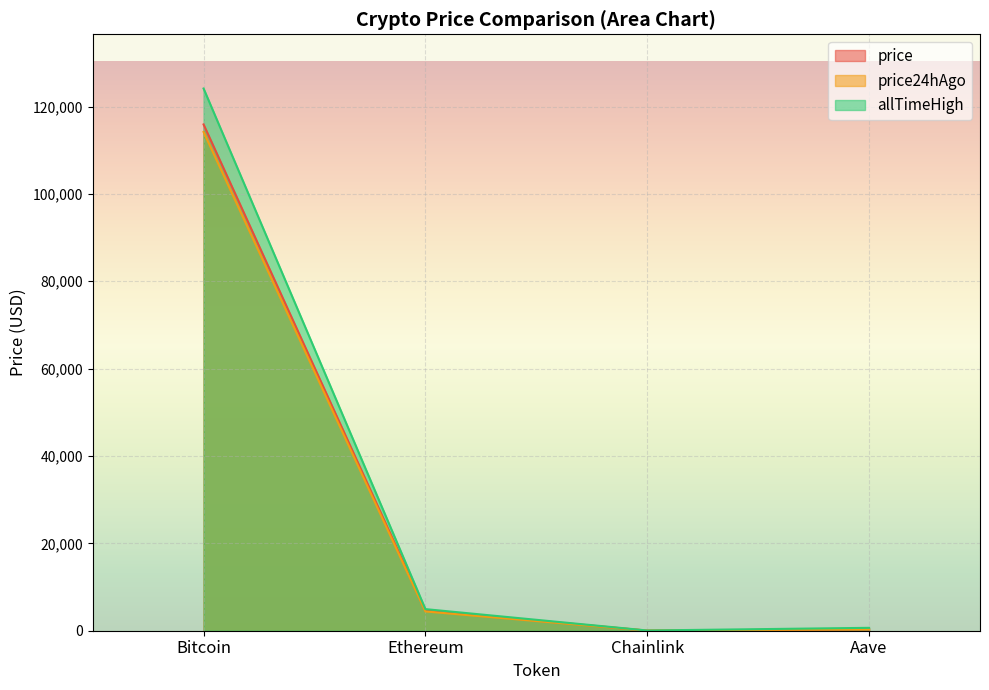

True or false: price24hAgo and allTimeHigh cross at least once.

False